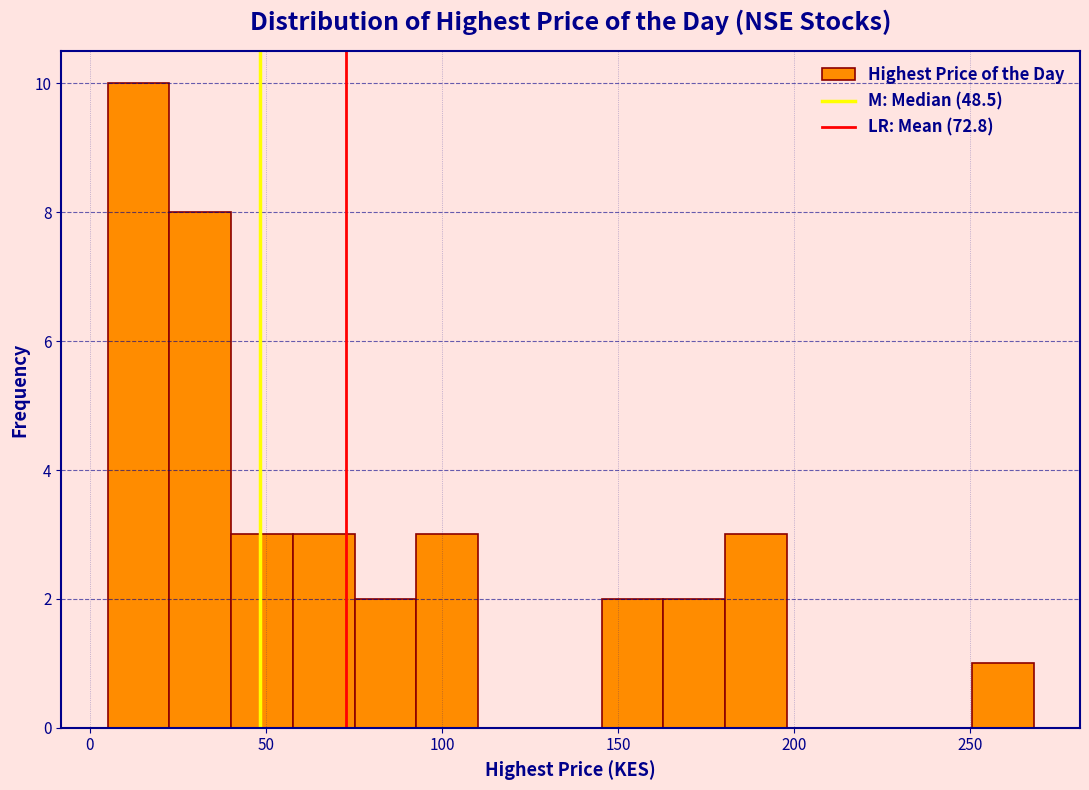

Around what value on the x-axis is the tallest bar? Give the approximate position of its centre, as read against the axis.

15